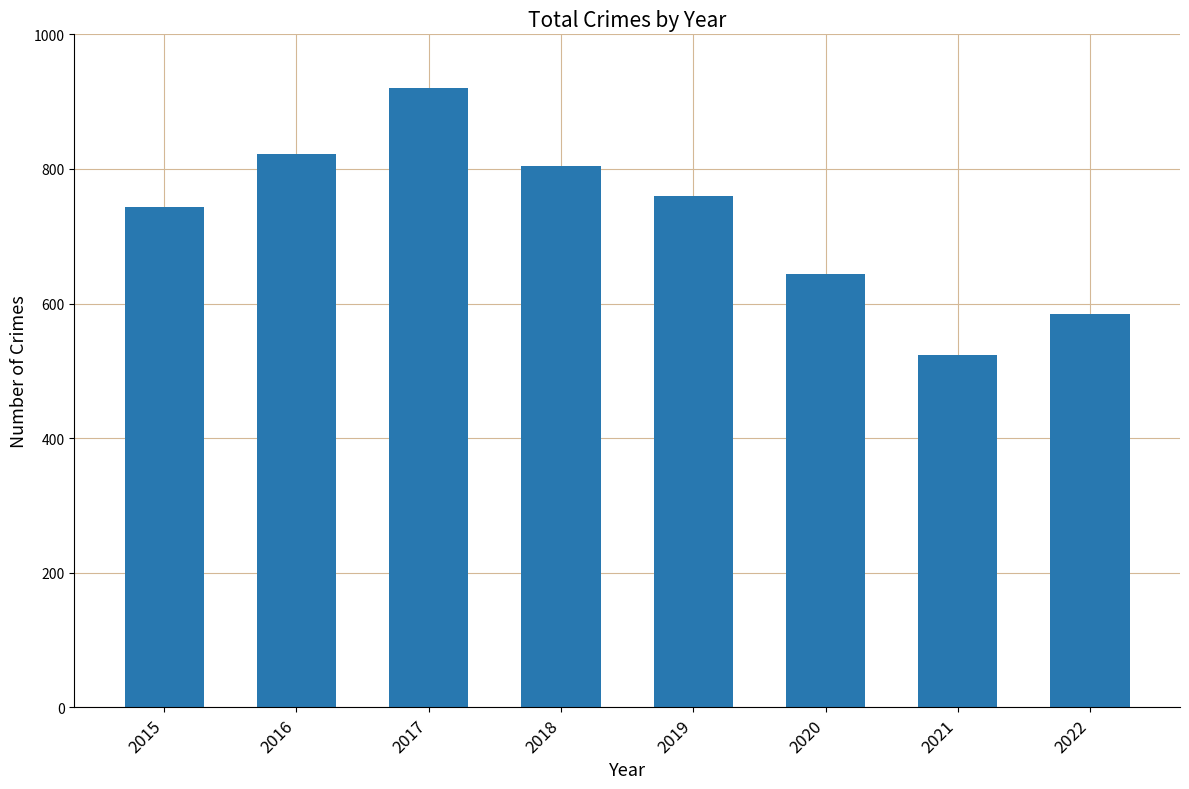

What is the value of the 2nd bar from the left?

822